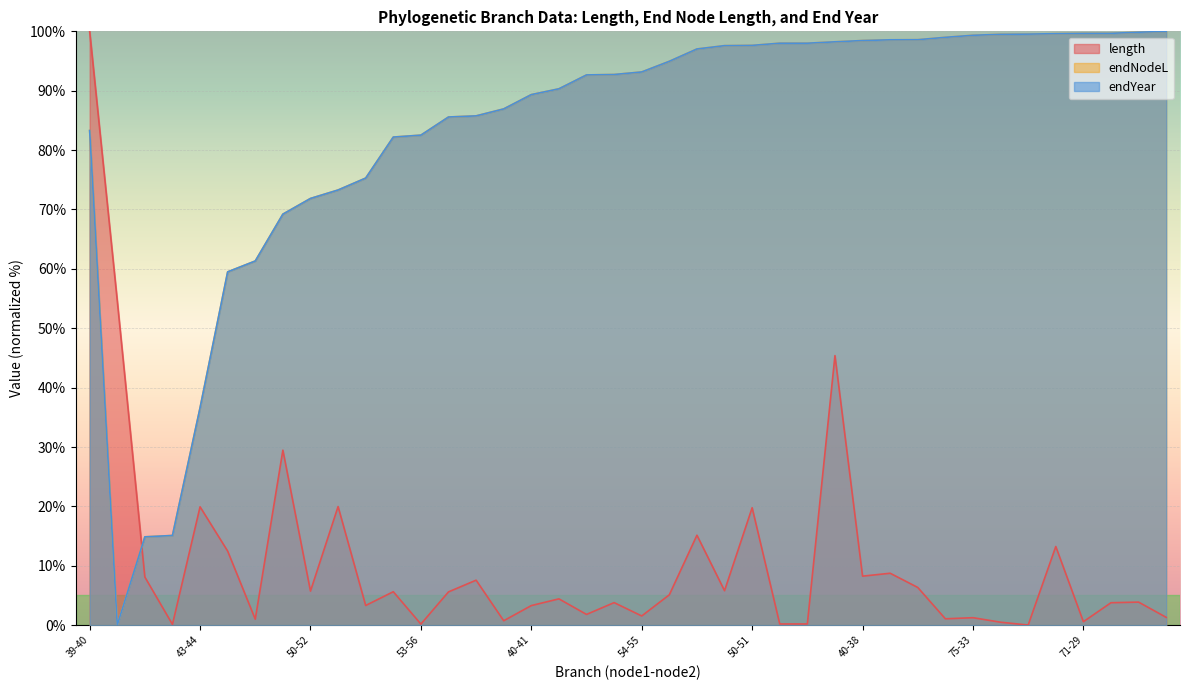

What is the spread (max minus min) of values at 54-55?

91.6